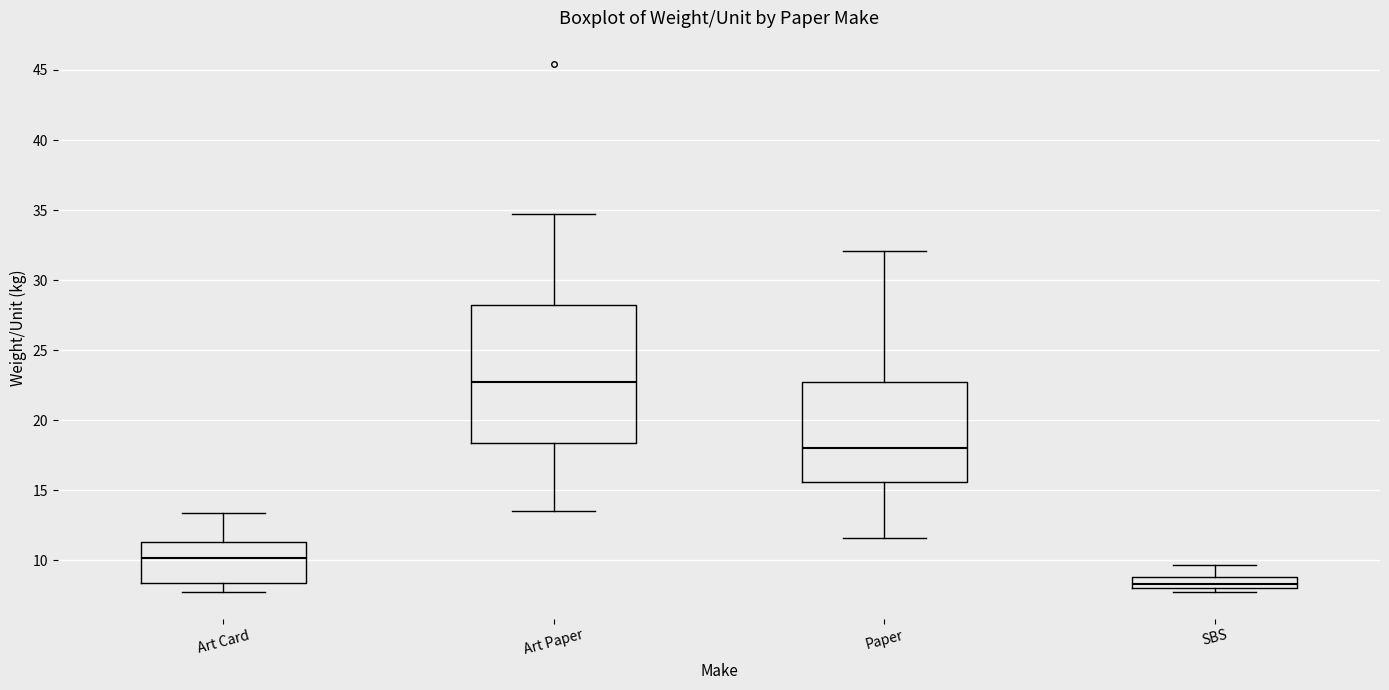

Where does the upper whisker of the box for Art Card end on the y-axis? The values are not printed on the chart, so give them approximately, as read against the axis.

13.5